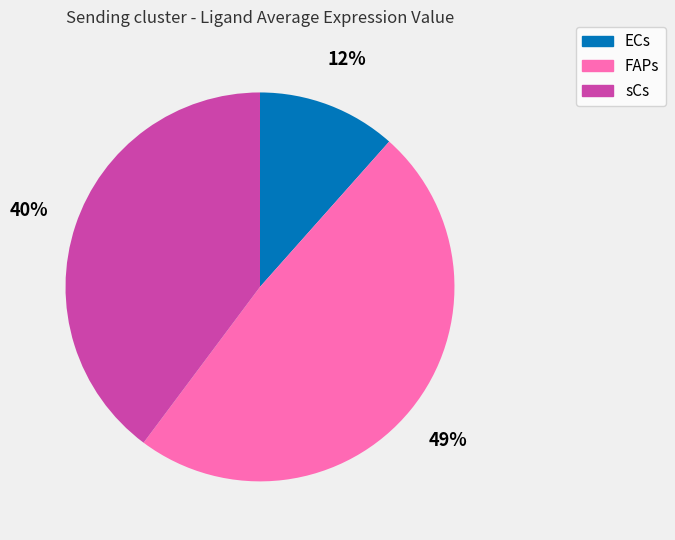

Between ECs and sCs, which is larger?

sCs